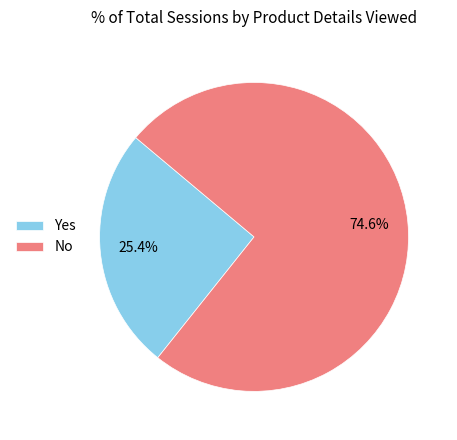

What is the majority slice?

No